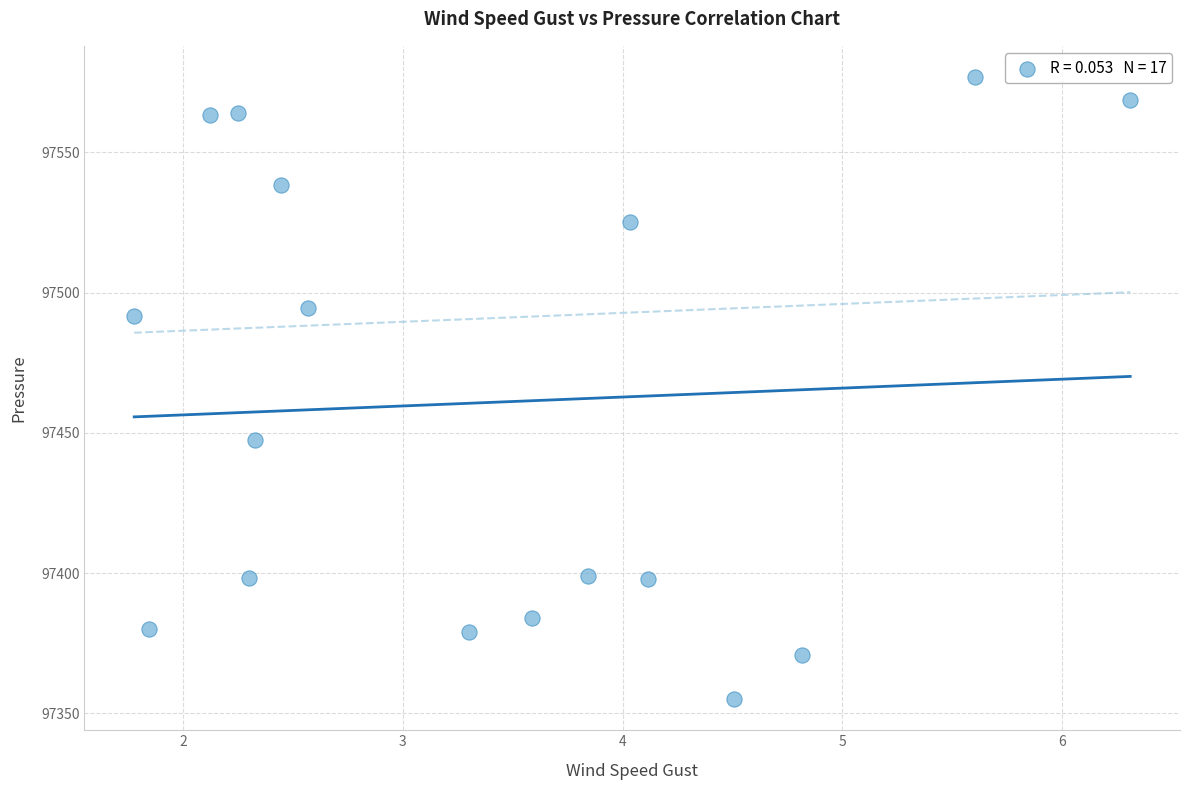

What Y value in the scatter plot is closest to 97465?

97447.3